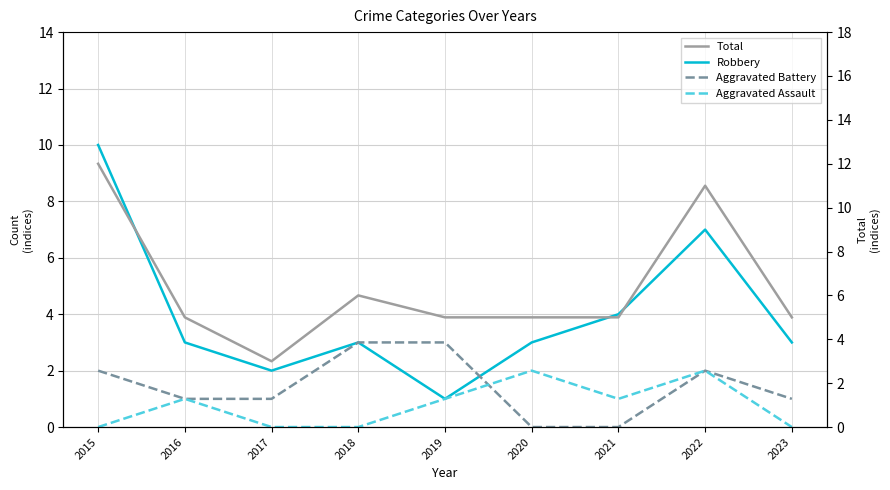

Where does the Aggravated Assault series first go above 1?

2020